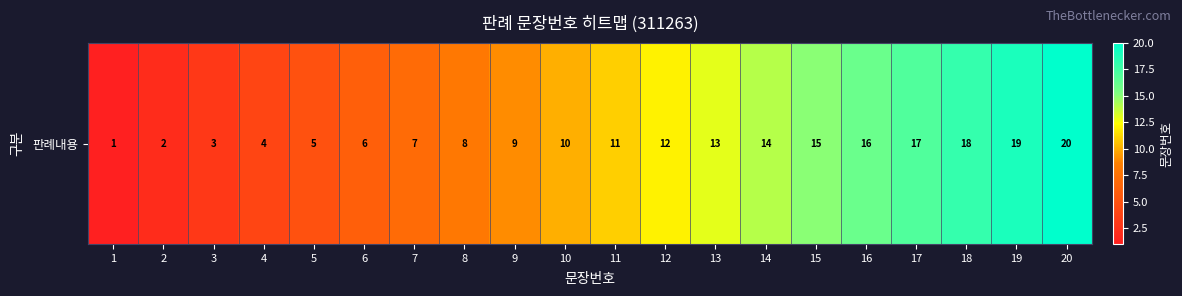

At which label does the data first exceed 11?

12